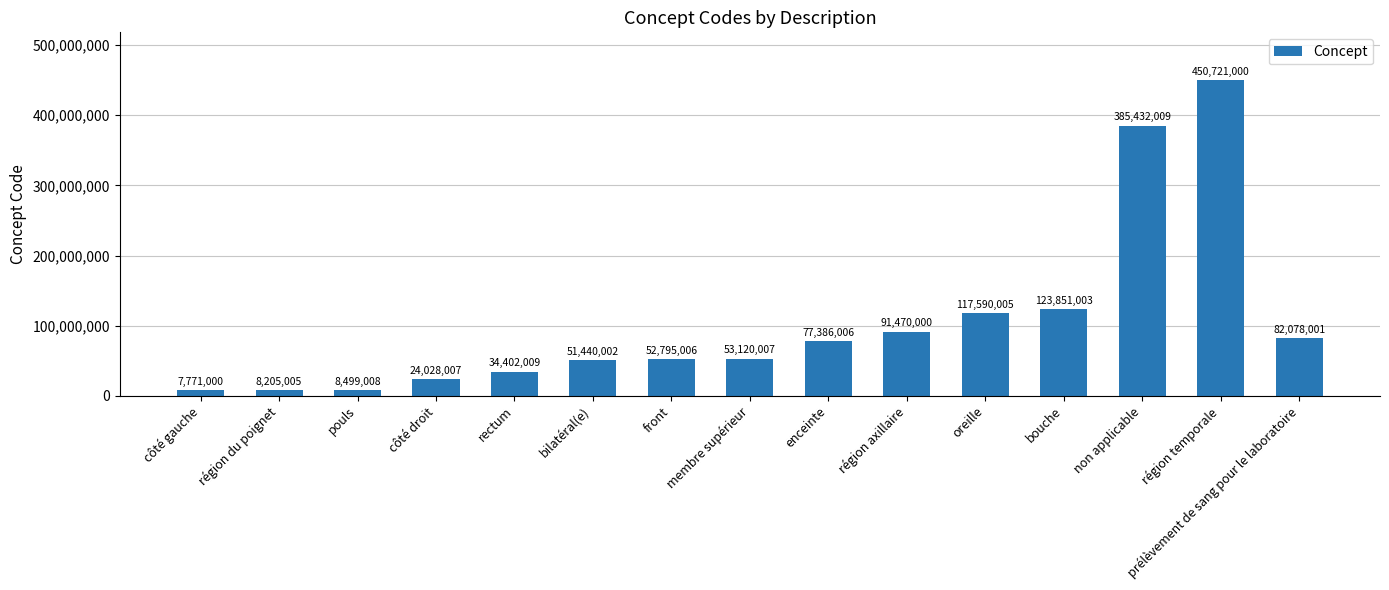

What is the label of the 12th bar from the right?

côté droit